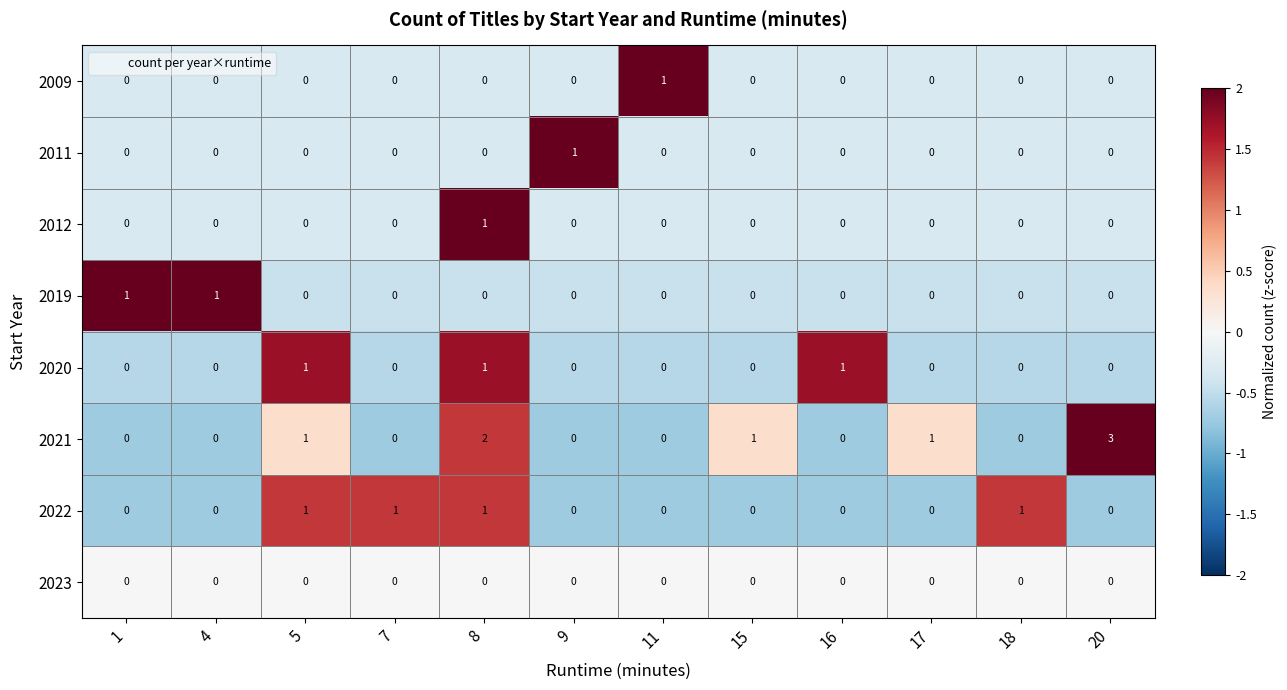

The 2022 series shows 1 at 18. True or false?

True